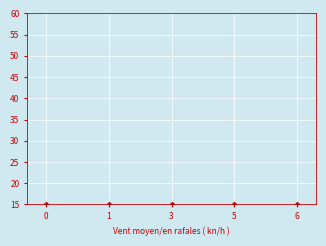

How many values are below 4?

2